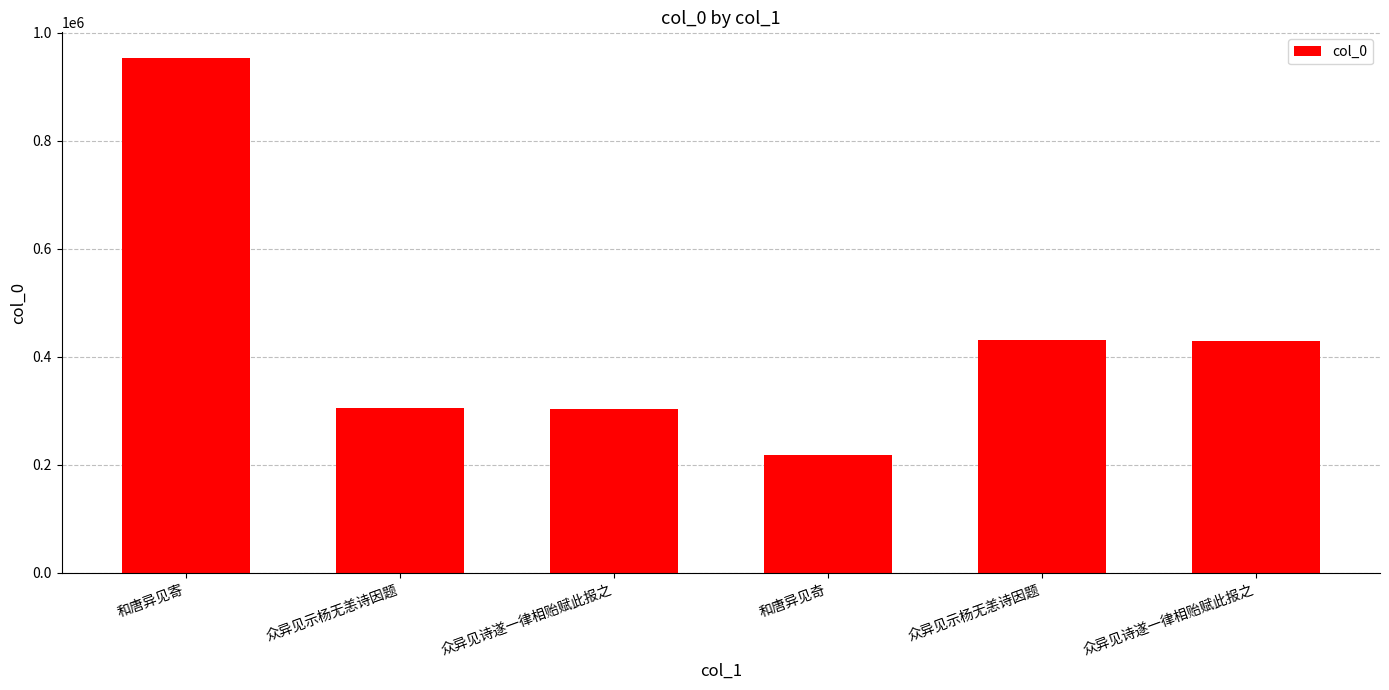

Are the bars grouped side by side (vs. stacked)?

No